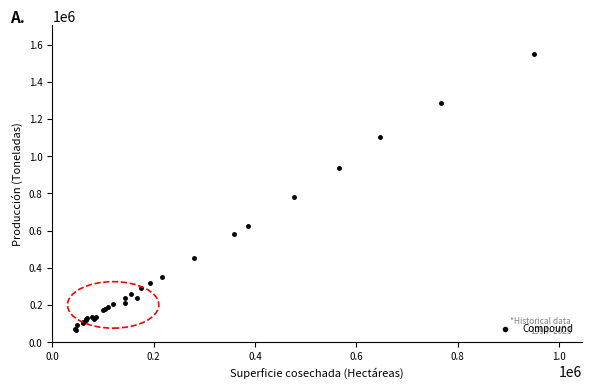

What Y value in the scatter plot is closest to 806125?

780051.0